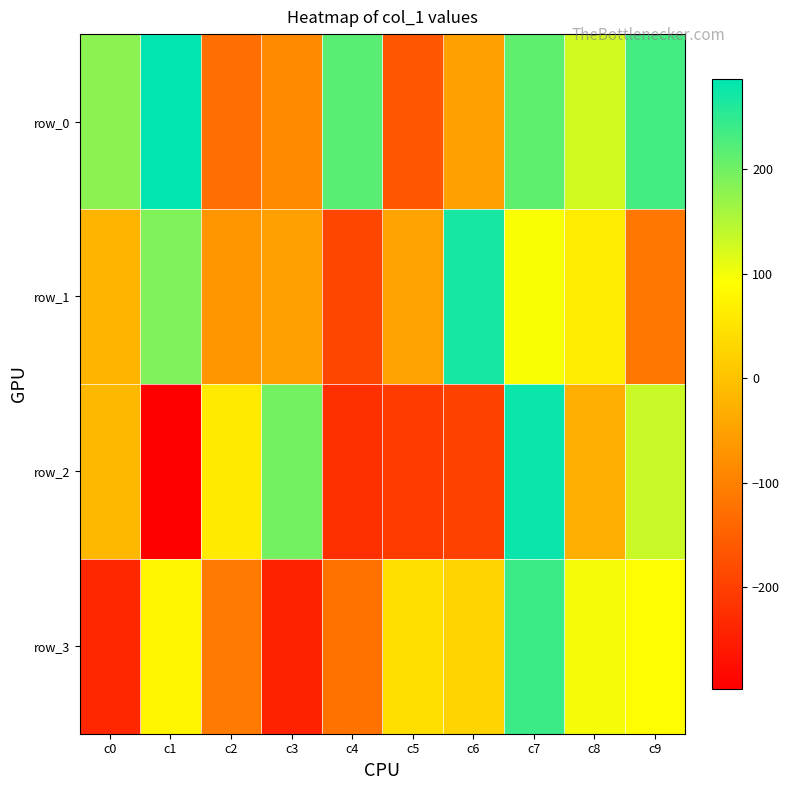

The value of row_1 at c4 is -40. True or false?

False